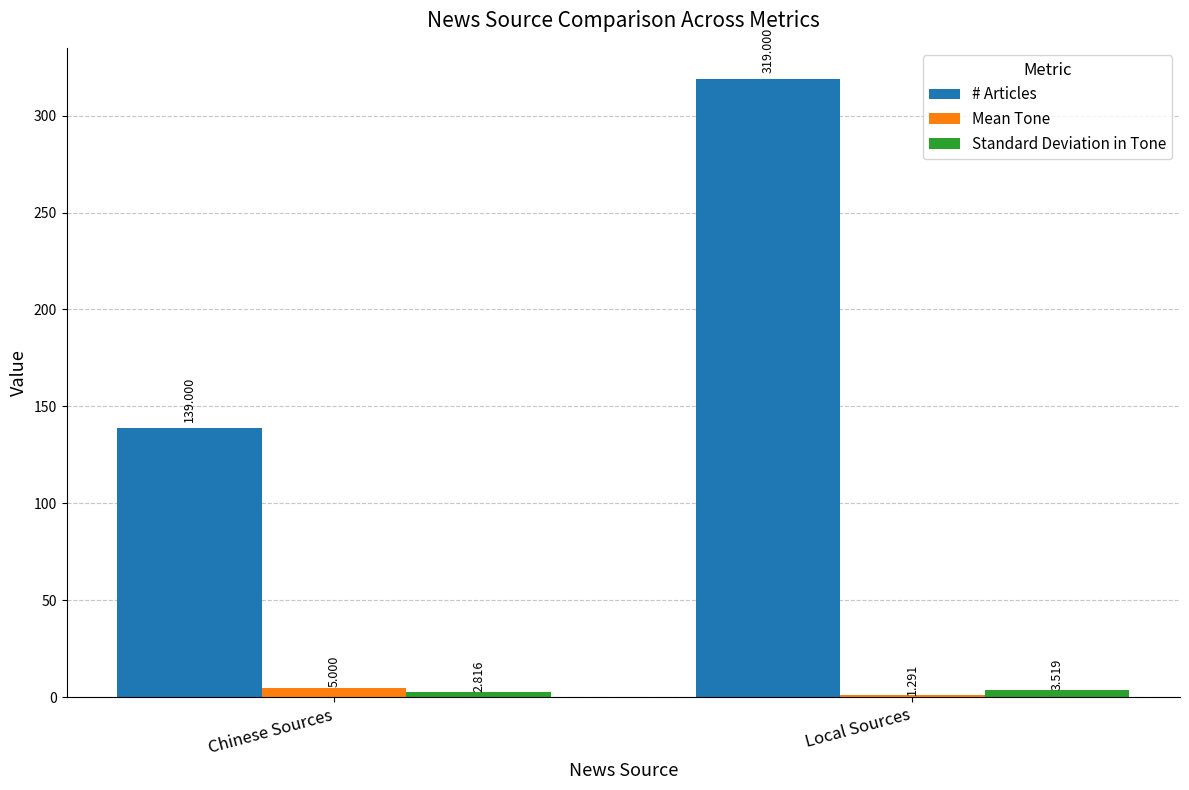

What are all the series names shown in the legend?

# Articles, Mean Tone, Standard Deviation in Tone